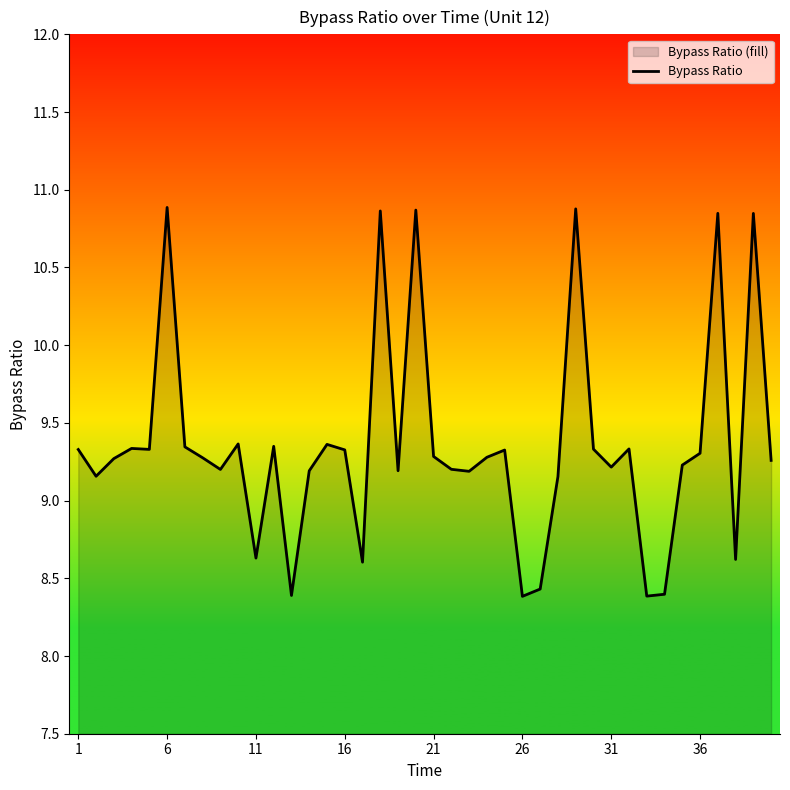

What is the maximum value shown in the chart?

10.9